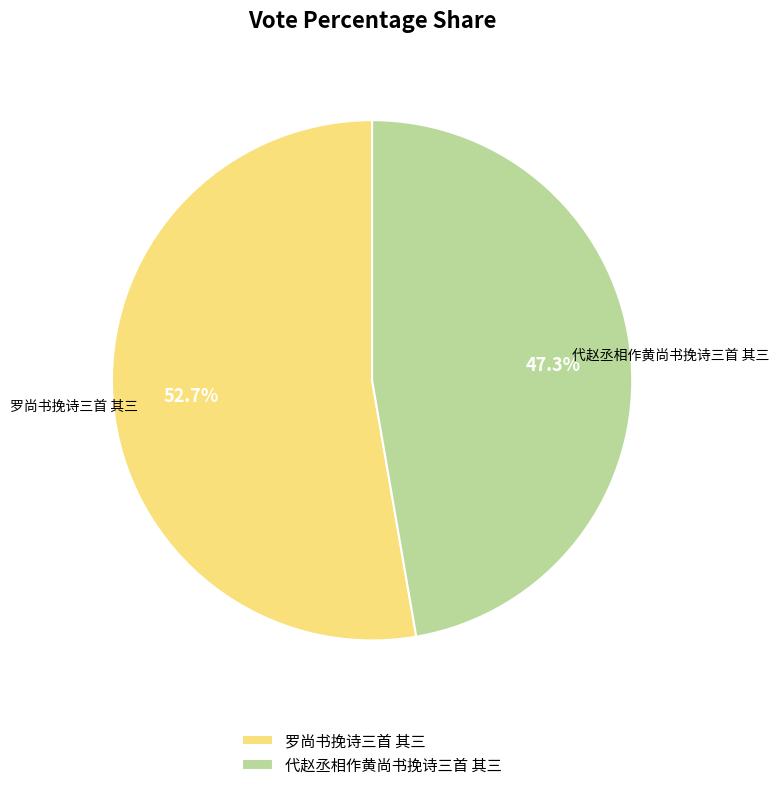

Count the number of slices in the pie.

2